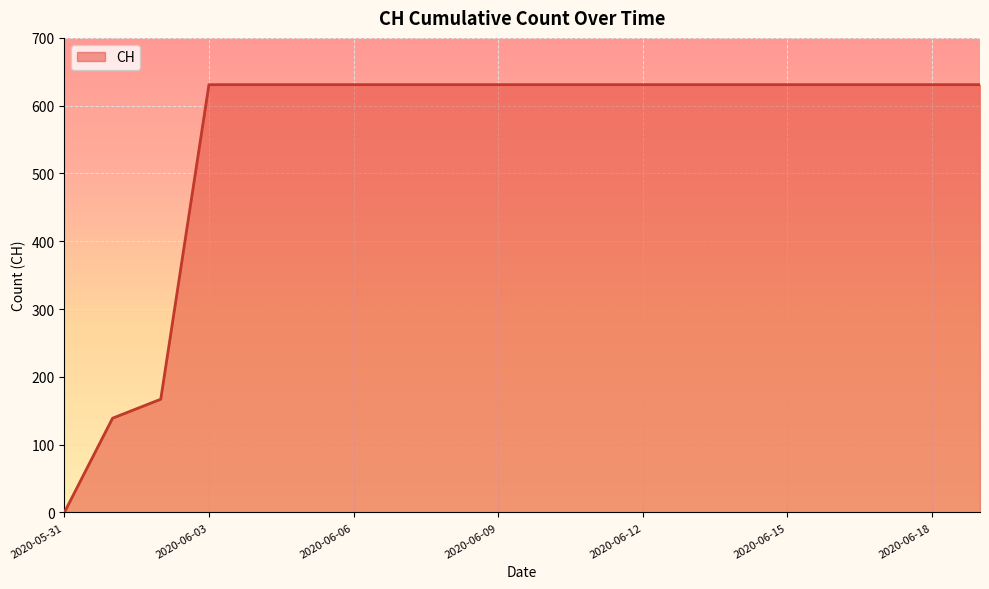

What is the difference between the maximum and minimum values?

631